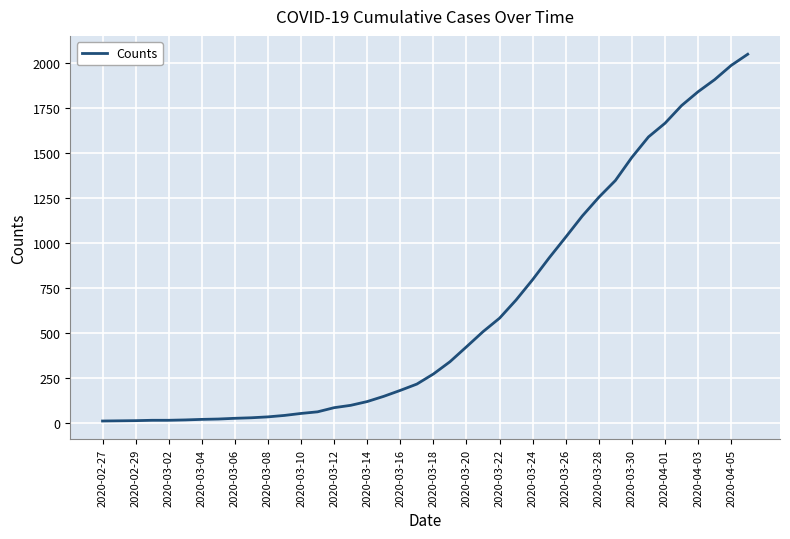

What is the greatest value displayed?

2049